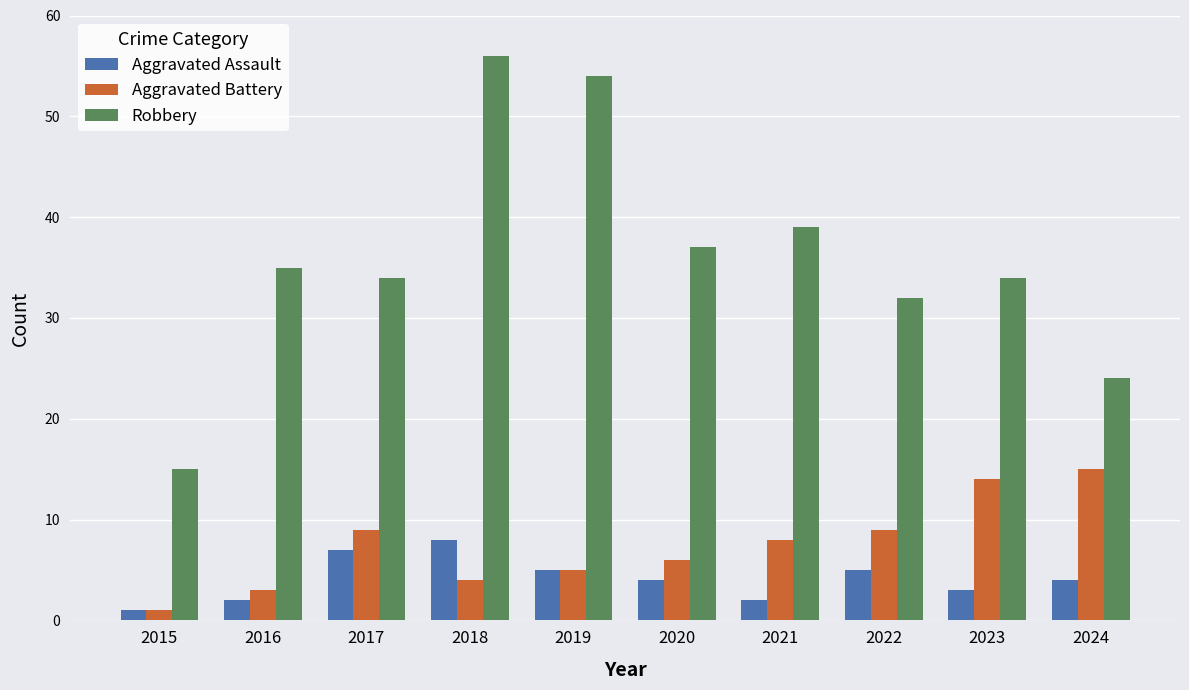

What are all the series names shown in the legend?

Aggravated Assault, Aggravated Battery, Robbery